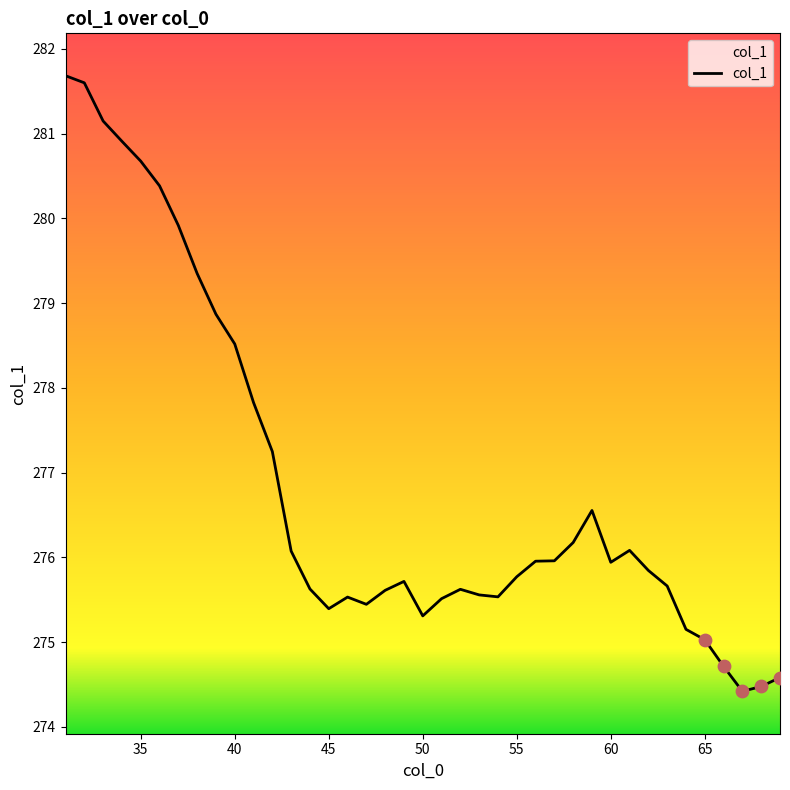

What is the difference between the maximum and minimum values?

7.3